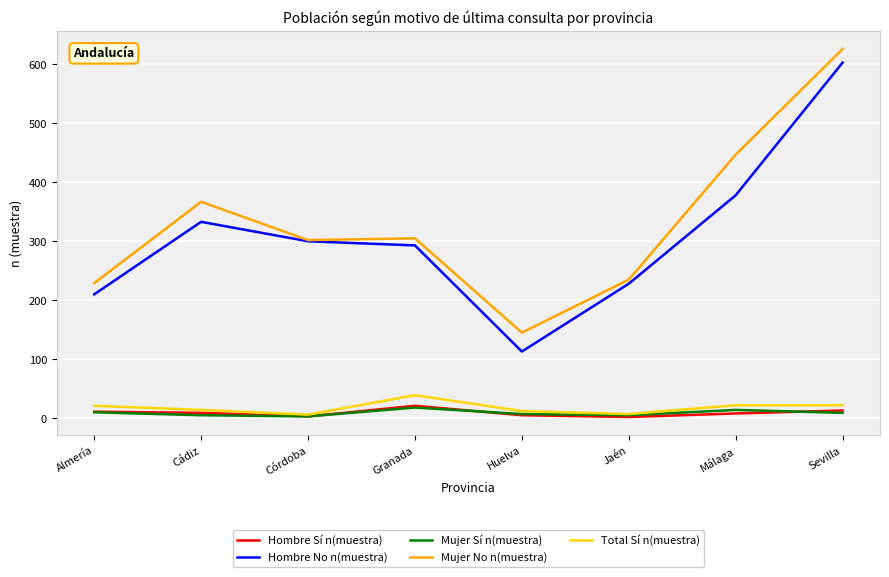

At which label is Hombre No n(muestra) closest to 358?

Málaga